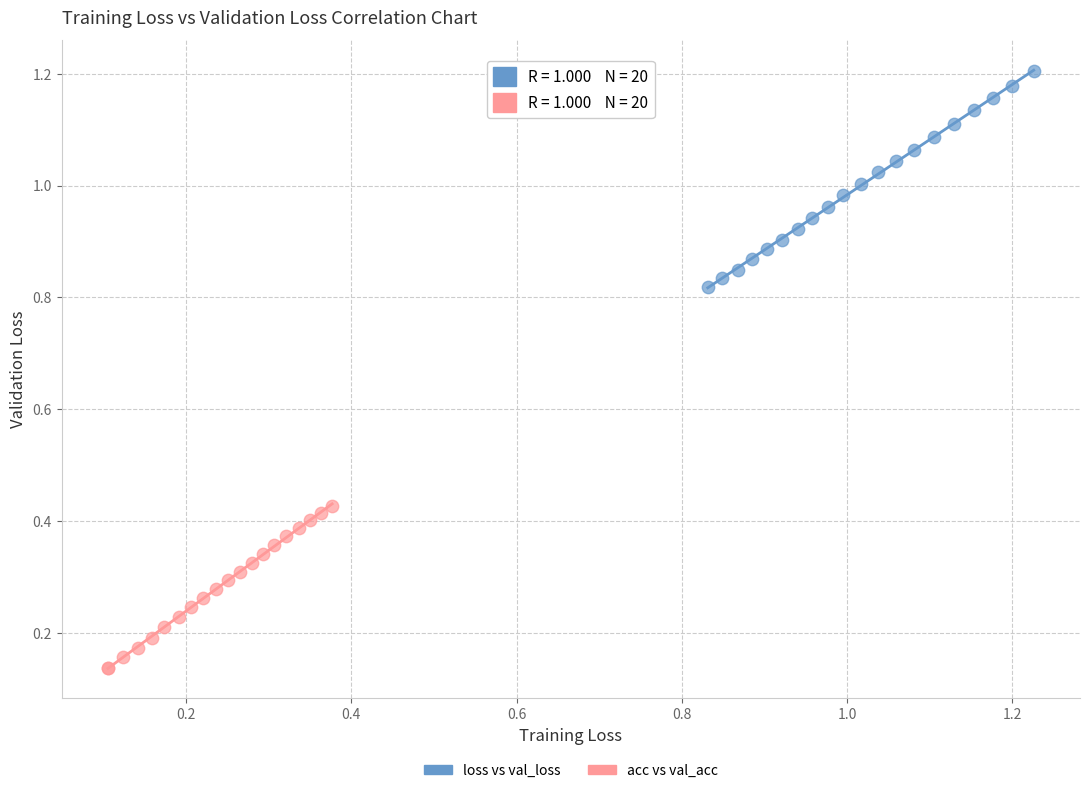

Which series reaches the maximum Y coordinate?

loss vs val_loss